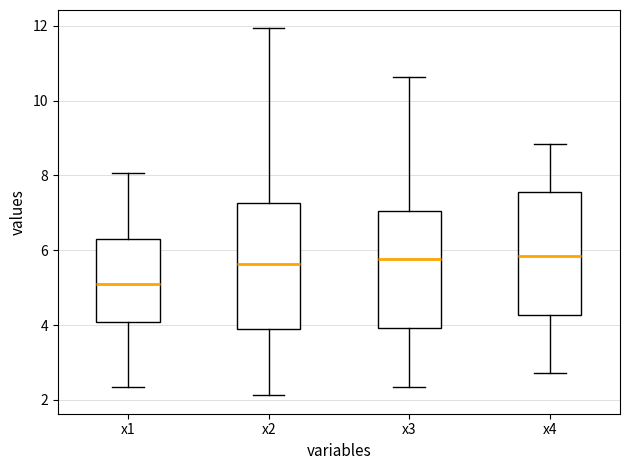

Where is the lower edge of the box for x1 on the y-axis? The values are not printed on the chart, so give them approximately, as read against the axis.

4.0